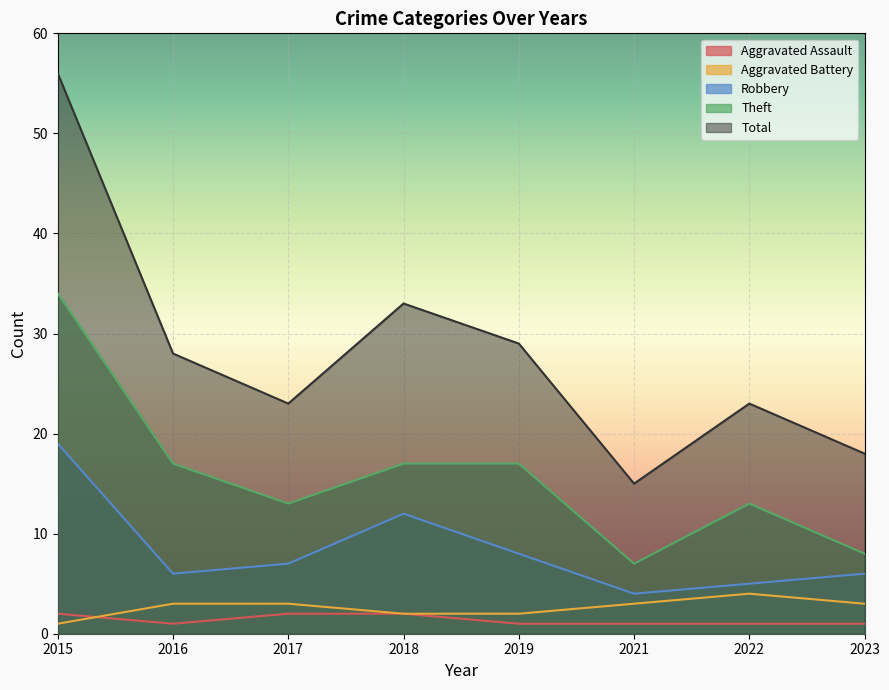

What is the difference between the second highest and minimum values in the Total series?

18